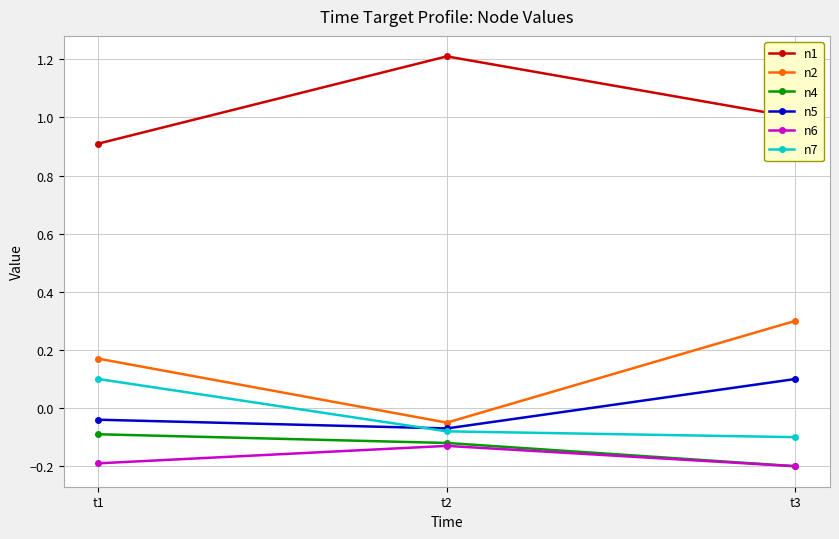

The value of n6 at t1 is -0.3. True or false?

False